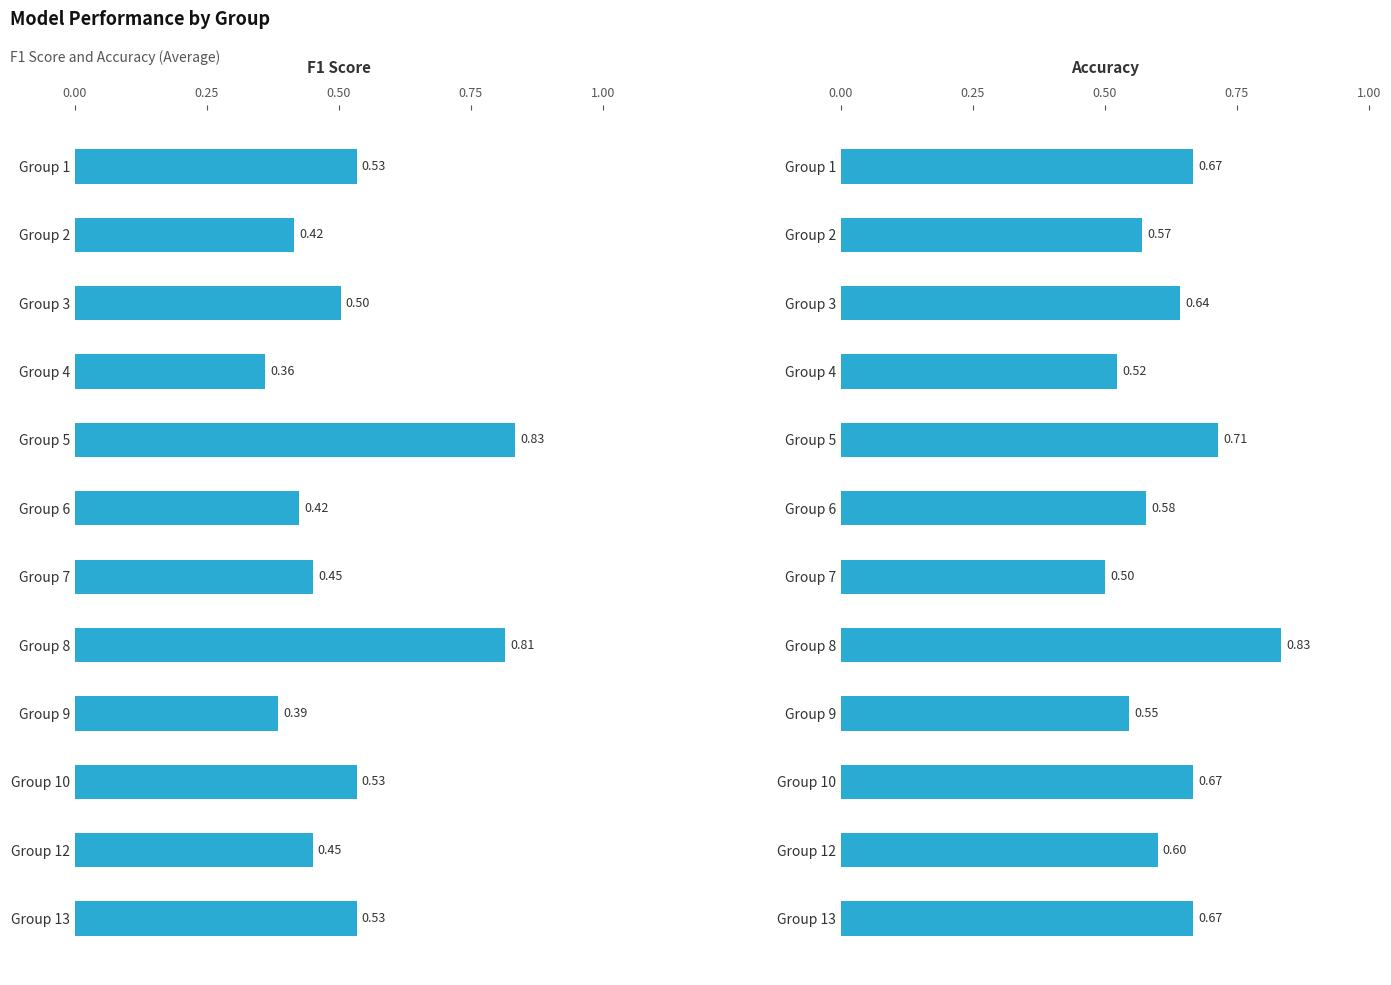

Which has a higher value, Group 1 or Group 8?

Group 8